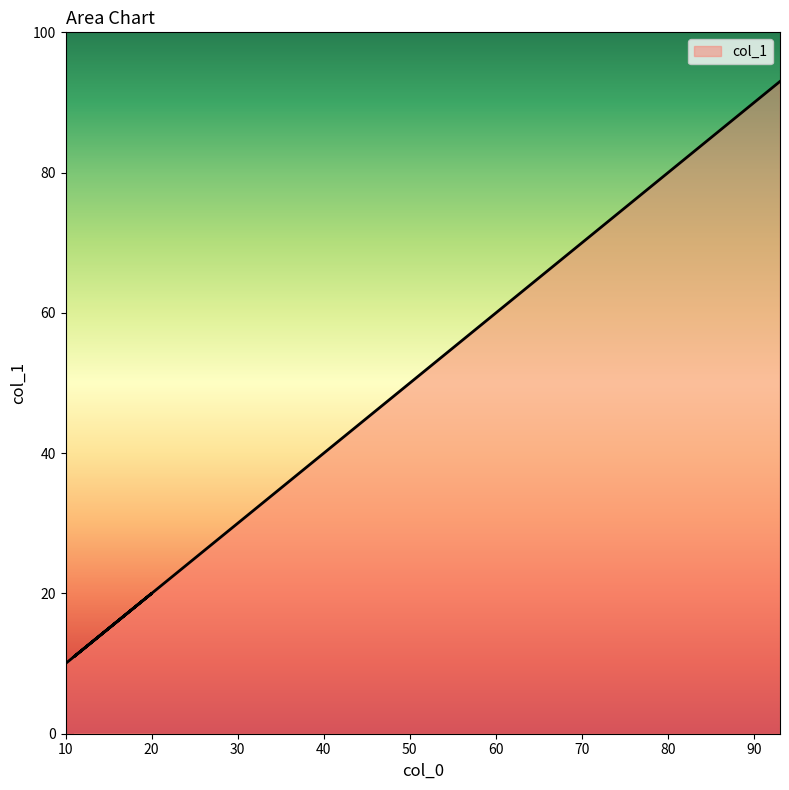

What position from the left is 91?

12